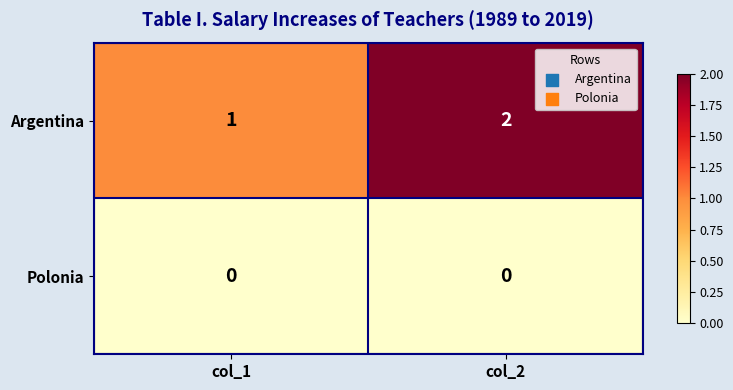

Between col_1 and col_2, which series saw the biggest shift?

Argentina